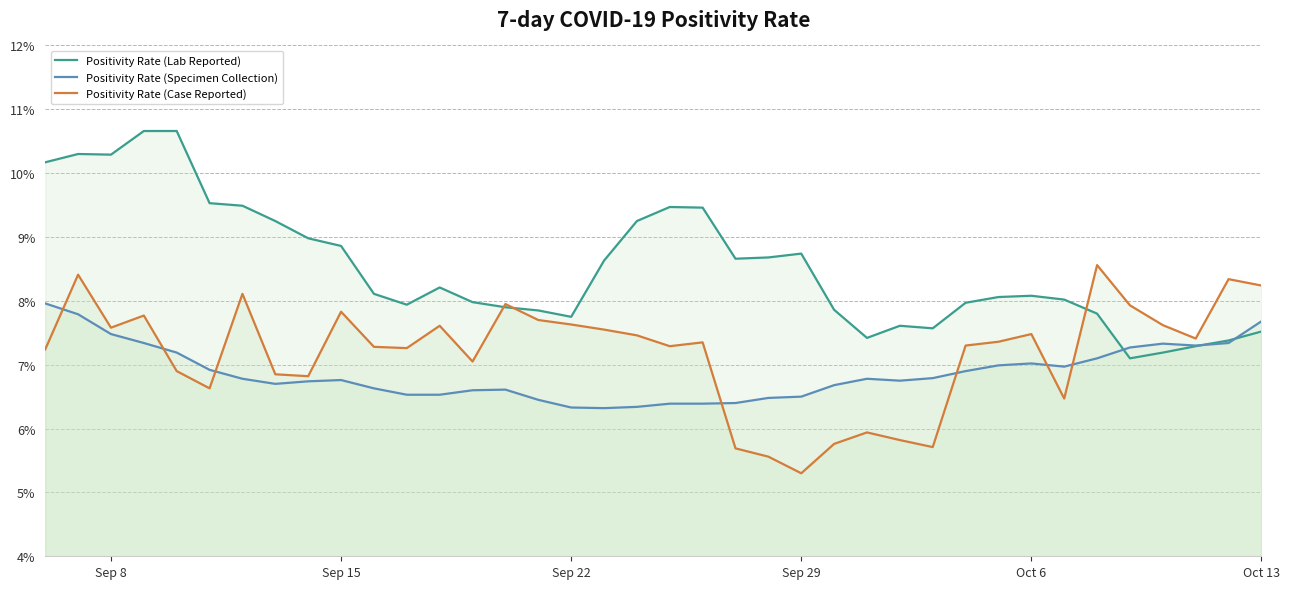

List the series in order of their overall mean, lowest first.

Positivity Rate (Specimen Collection), Positivity Rate (Case Reported), Positivity Rate (Lab Reported)